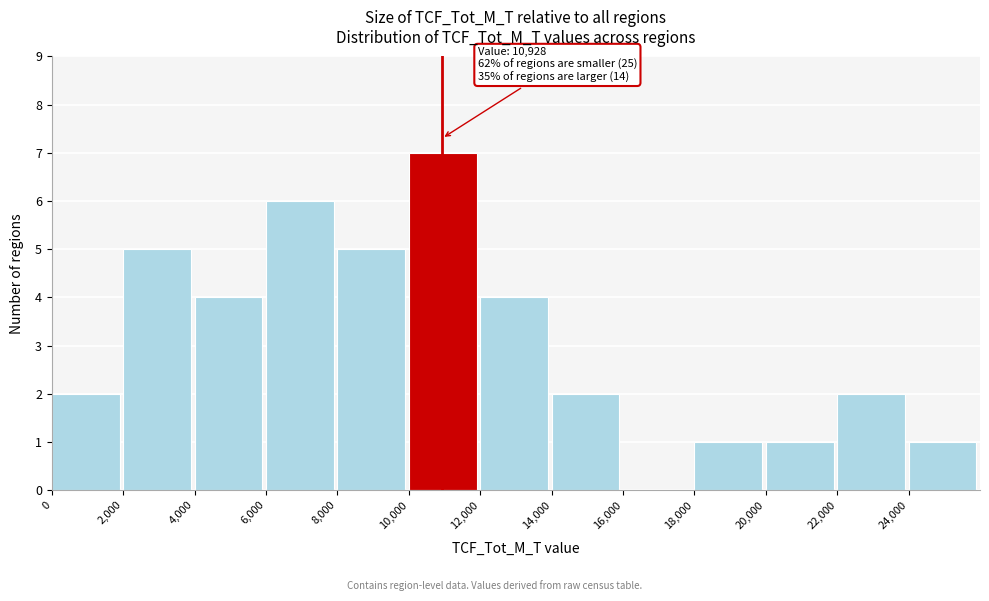

Over which range of the x-axis is the bar tallest?

10000 to 12000